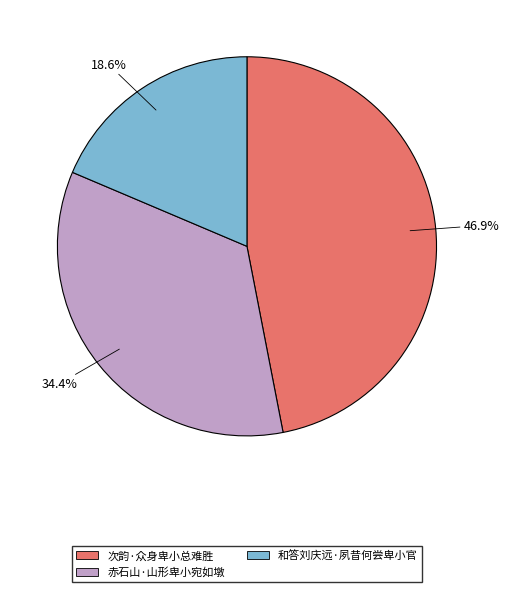

Is it true that 赤石山·山形卑小宛如墩 is 42% of the pie?

False